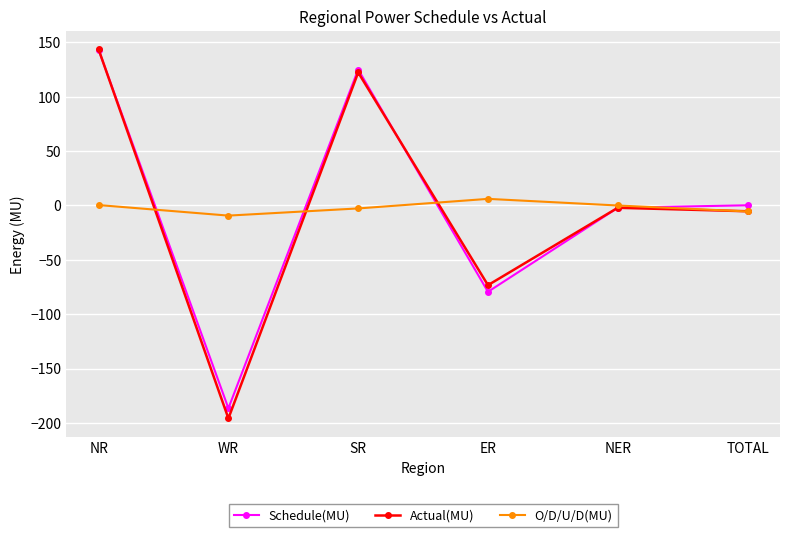

True or false: Schedule(MU) and Actual(MU) cross at least once.

True